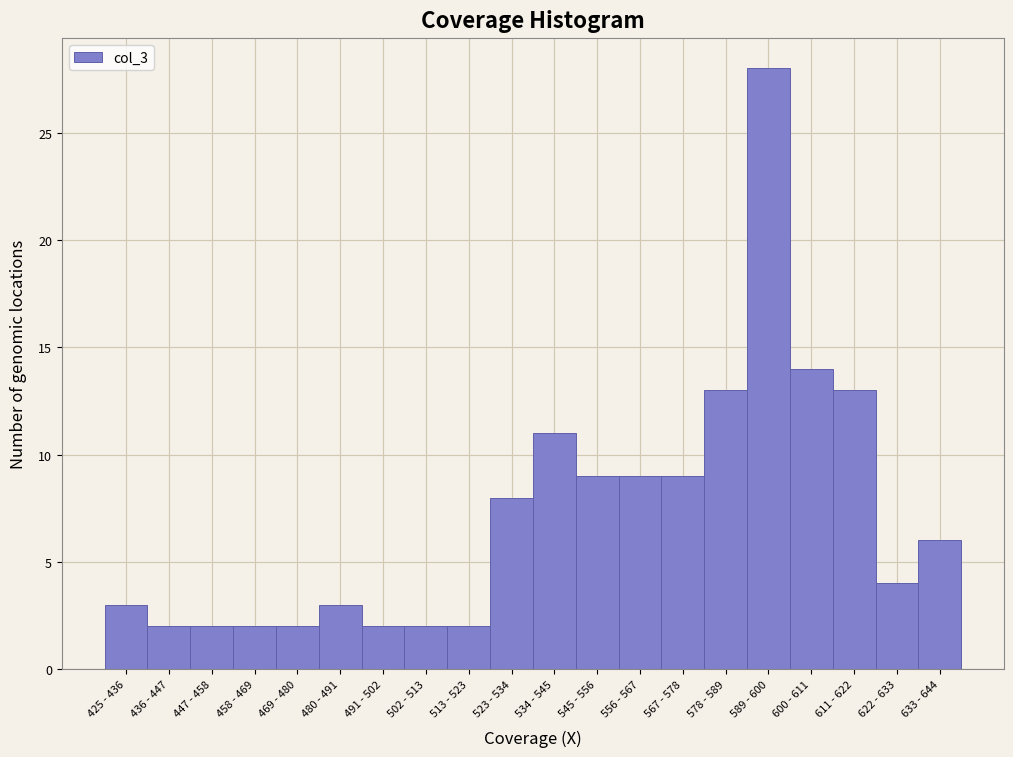

Reading left to right, what are all the values shown in this chart?

425 - 436=3	436 - 447=2	447 - 458=2	458 - 469=2	469 - 480=2	480 - 491=3	491 - 502=2	502 - 513=2	513 - 523=2	523 - 534=8	534 - 545=11	545 - 556=9	556 - 567=9	567 - 578=9	578 - 589=13	589 - 600=28	600 - 611=14	611 - 622=13	622 - 633=4	633 - 644=6